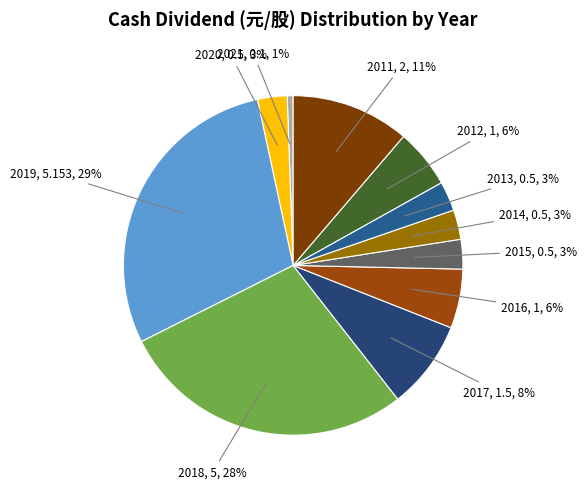

How many segments does this pie chart have?

11